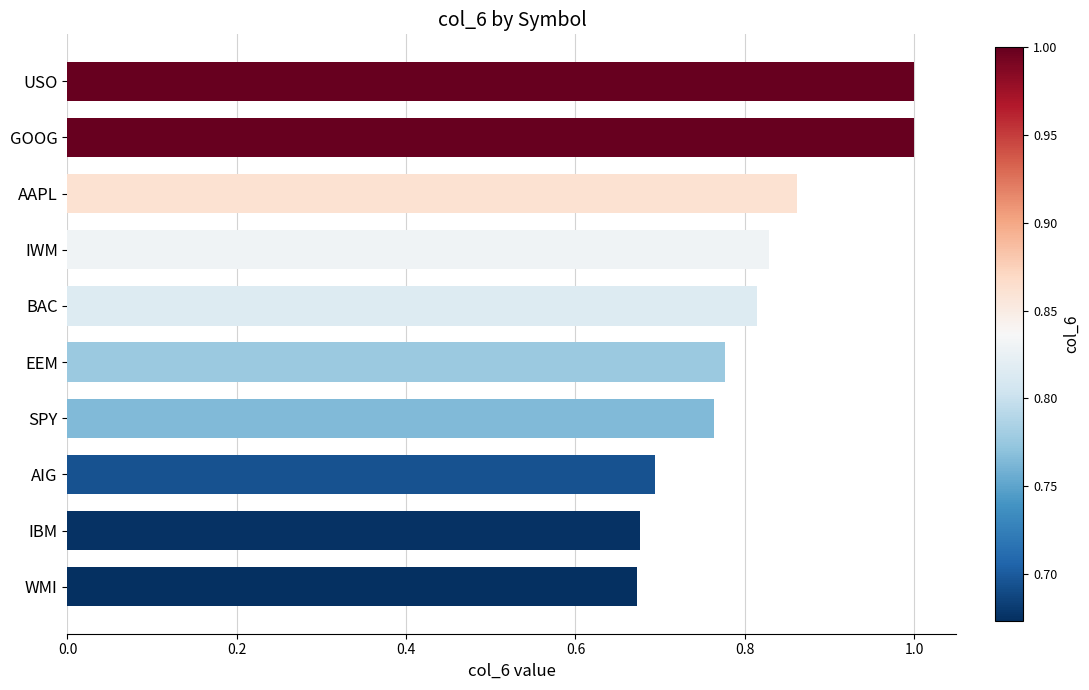

The chart shows a value of 1.6 at GOOG. True or false?

False